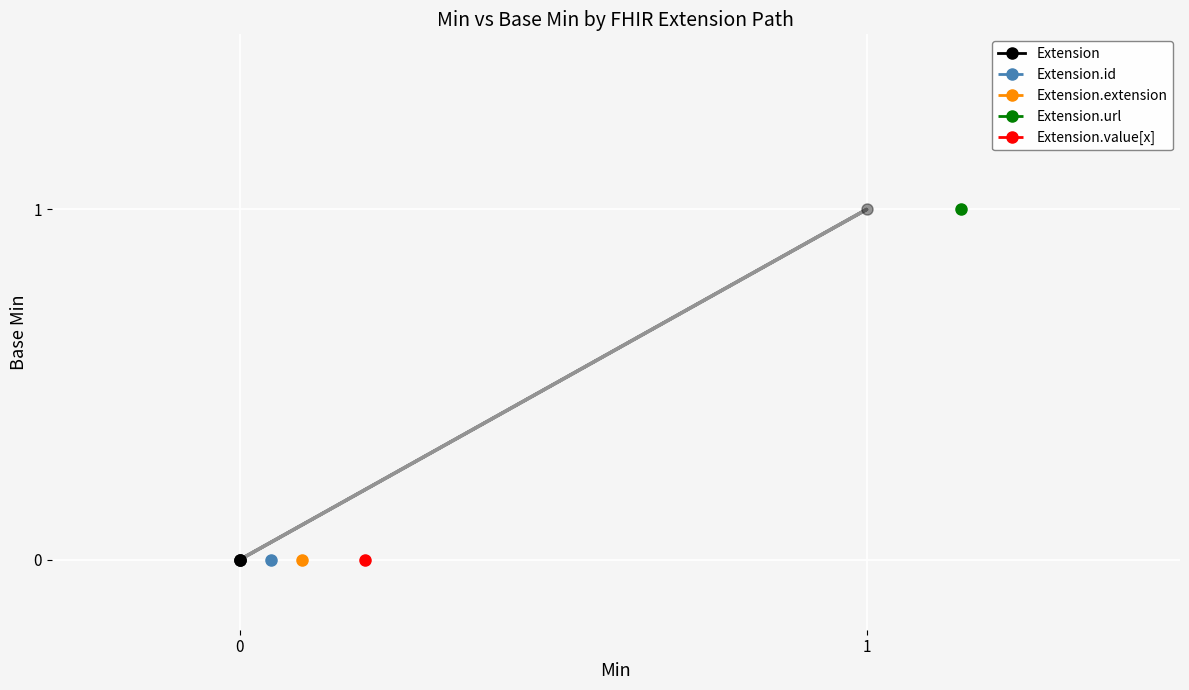

What is the spread (max minus min) of values at 0?

1